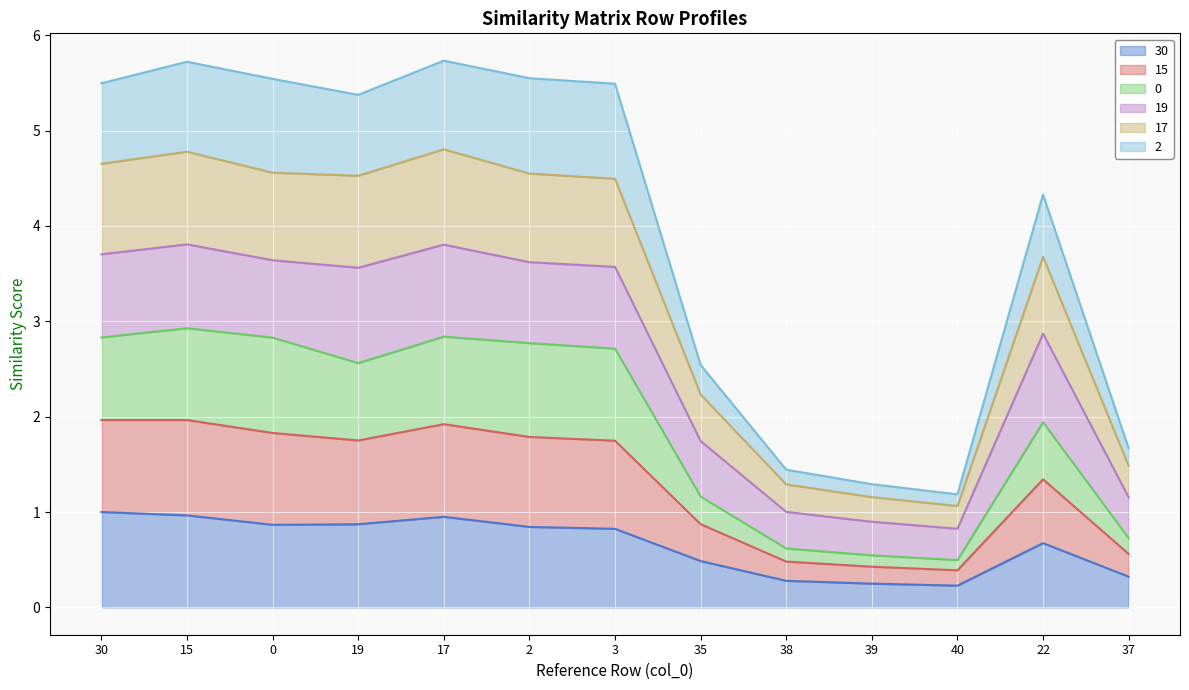

At which category is the sum across all series the highest?

15